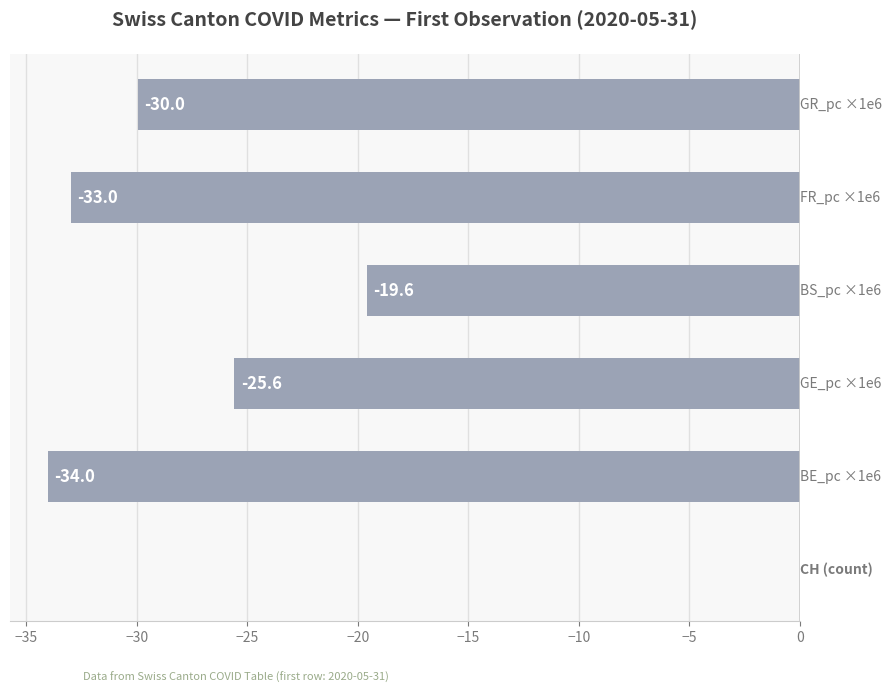

Are the bars horizontal?

Yes